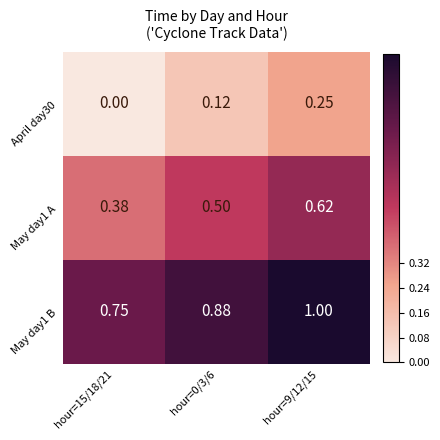

Is the value of April day30 at hour=9/12/15 greater than the value of May day1 A at hour=0/3/6?

No